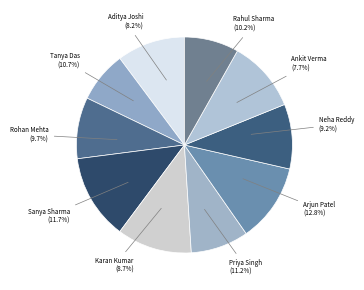

Approximately how many times larger is the value at Priya Singh compared to Aditya Joshi?

1.4